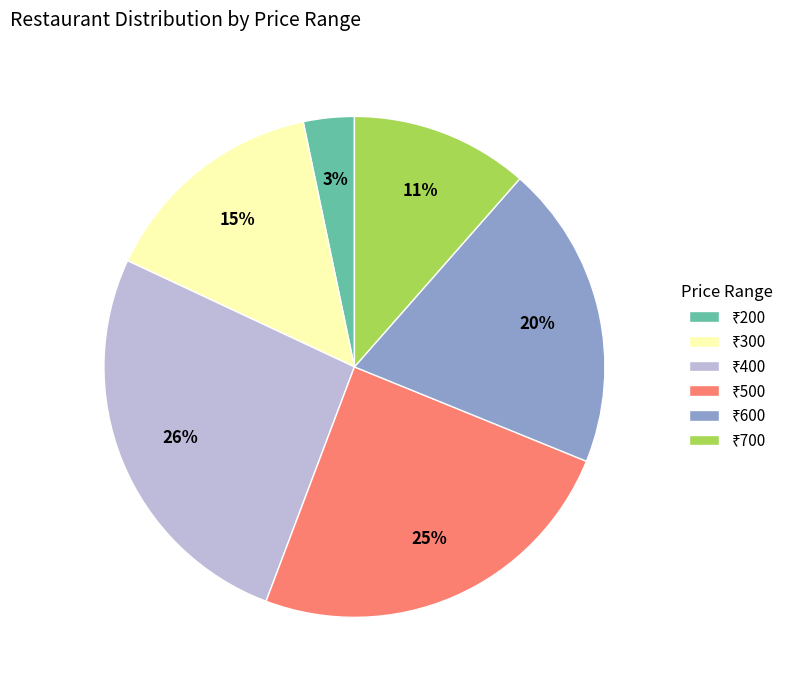

Is there any slice that represents more than half of the pie?

No